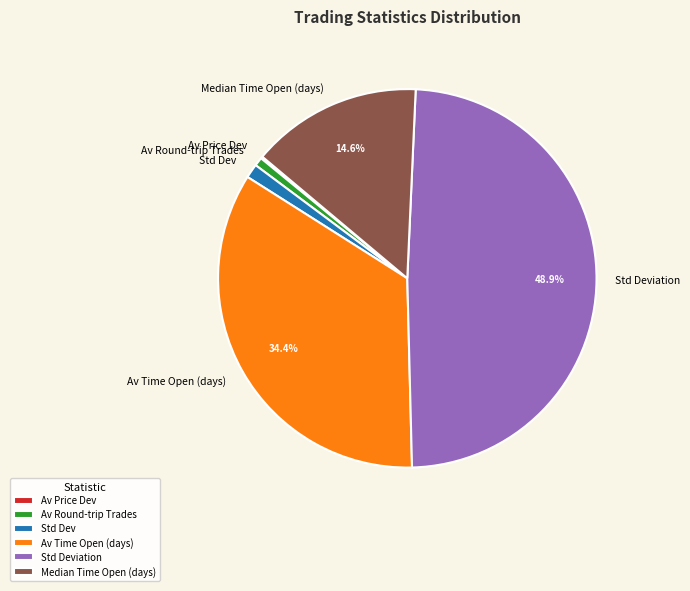

Which category has the biggest portion of the pie?

Std Deviation